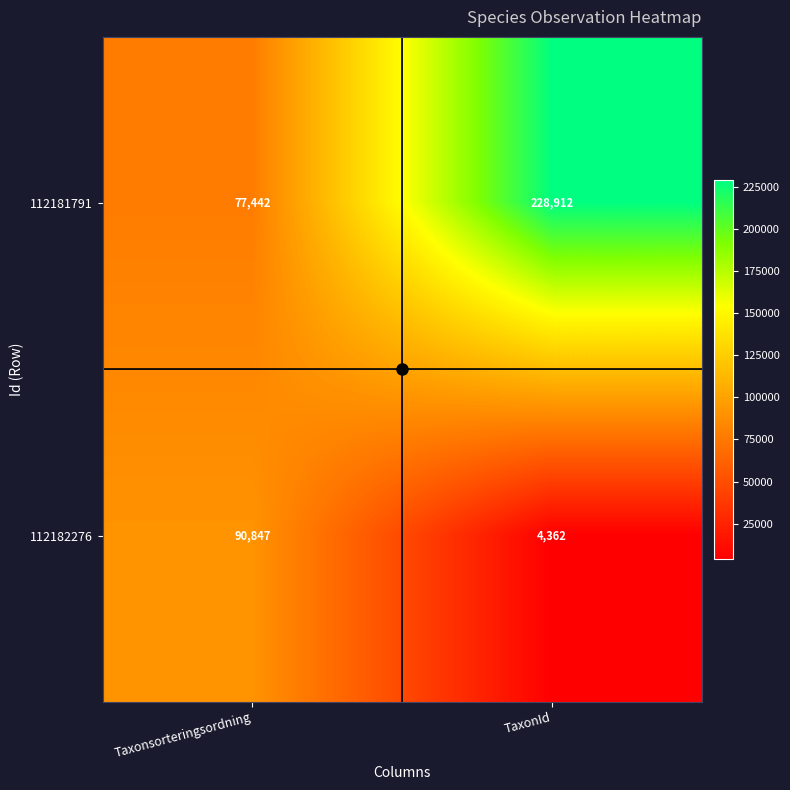

Is it true that 112182276 equals 2781 at TaxonId?

False